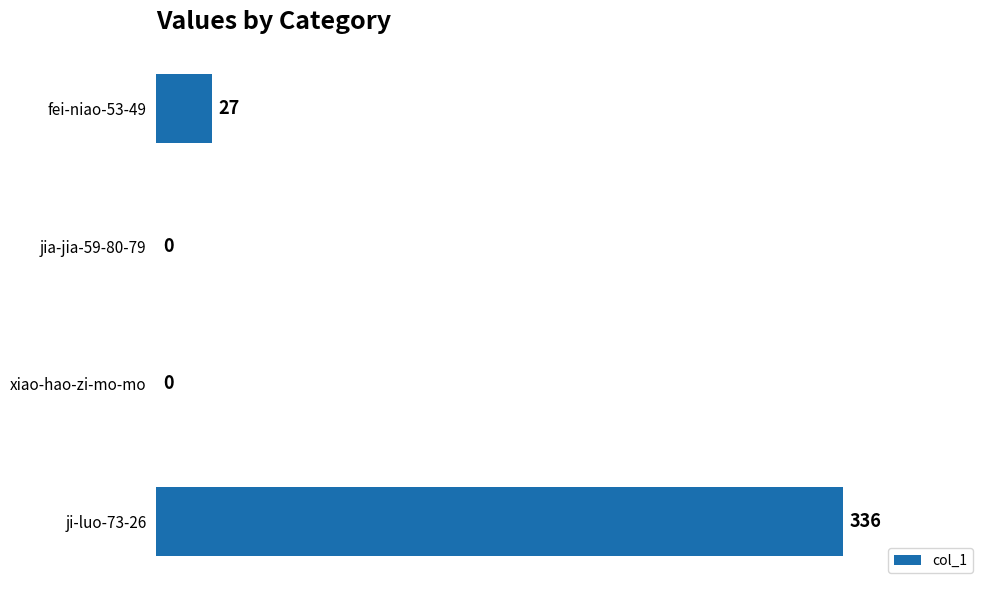

Which category has the highest value across all series?

ji-luo-73-26